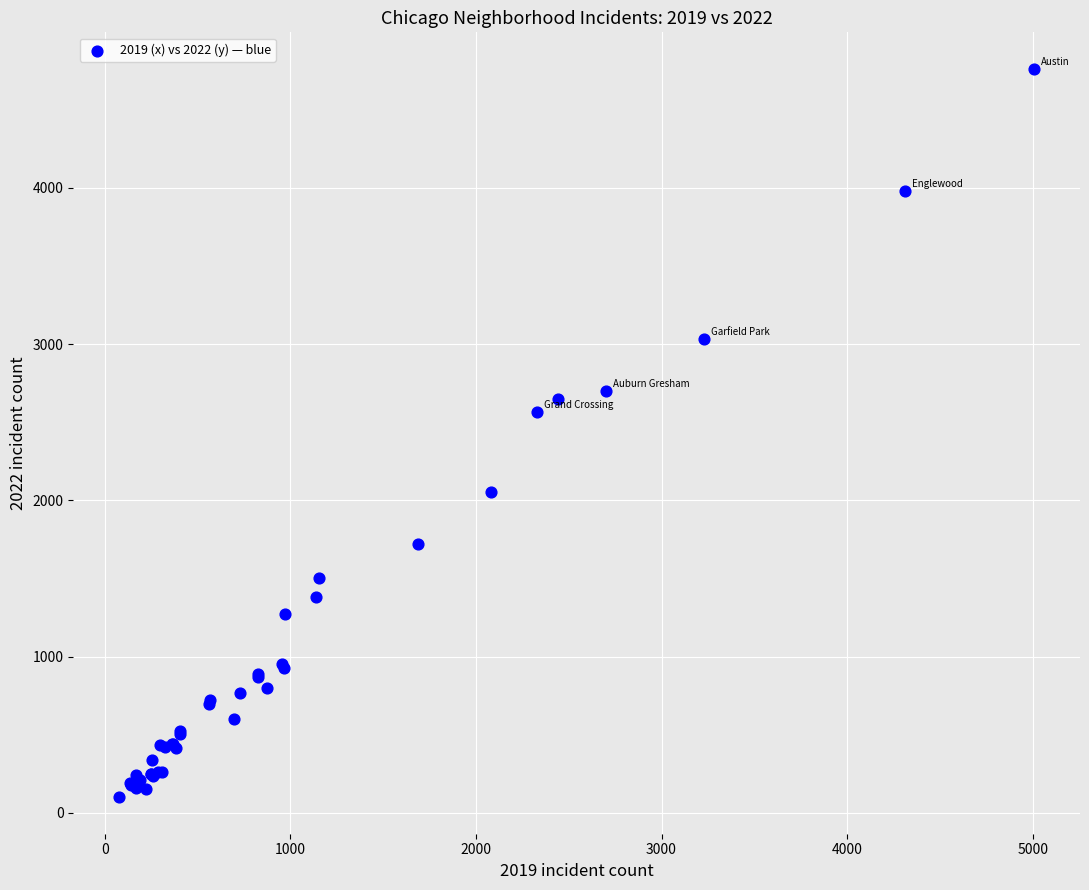

What Y value in the scatter plot is closest to 2431?

2567